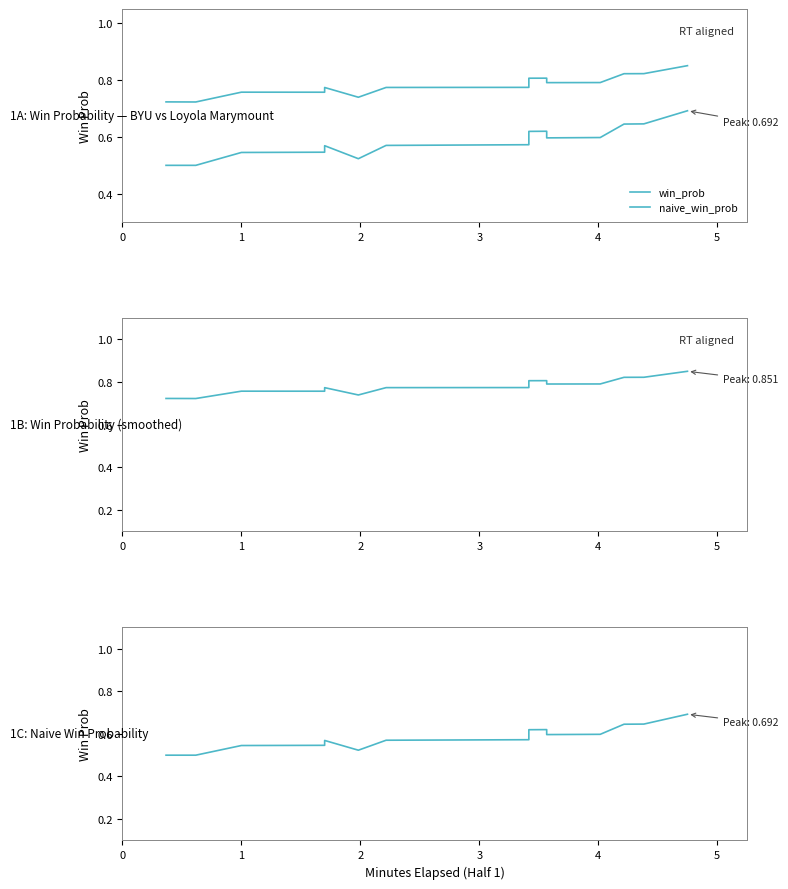

What is the average value of the naive_win_prob series?

0.6